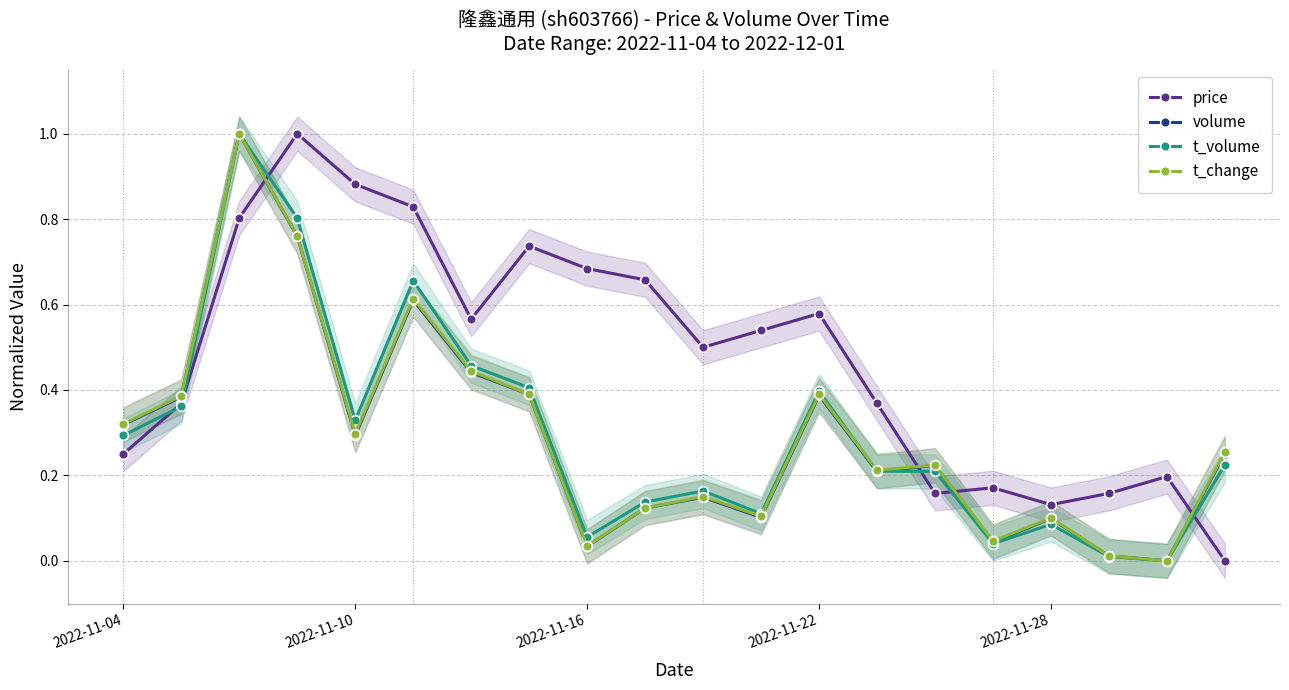

Which series has the widest spread of values?

price